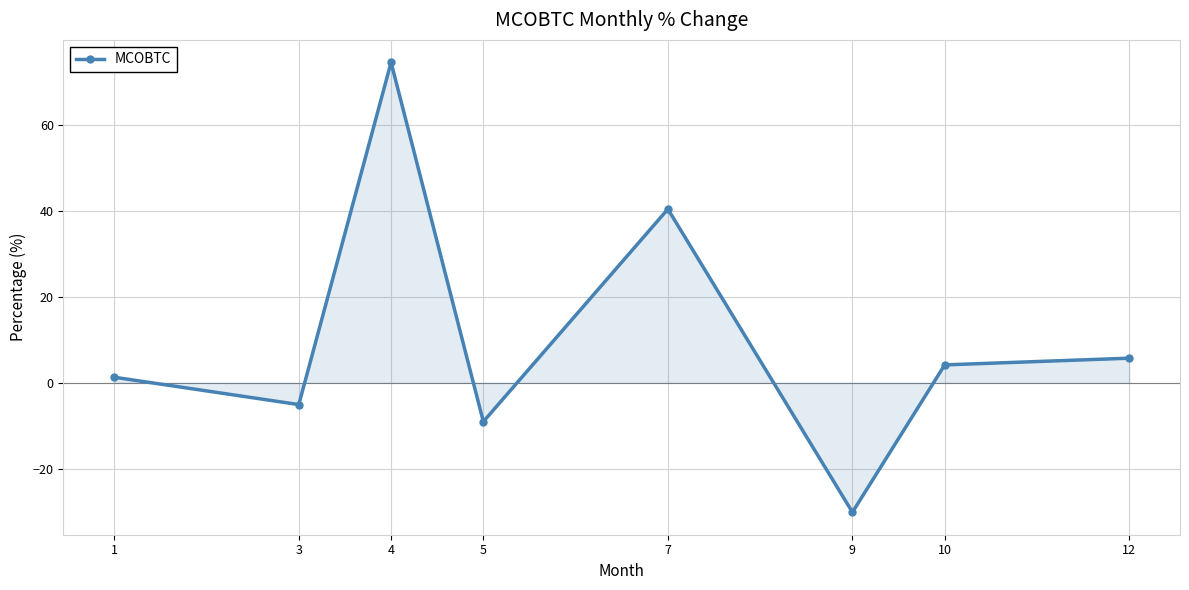

Which label corresponds to the largest value in the chart?

4